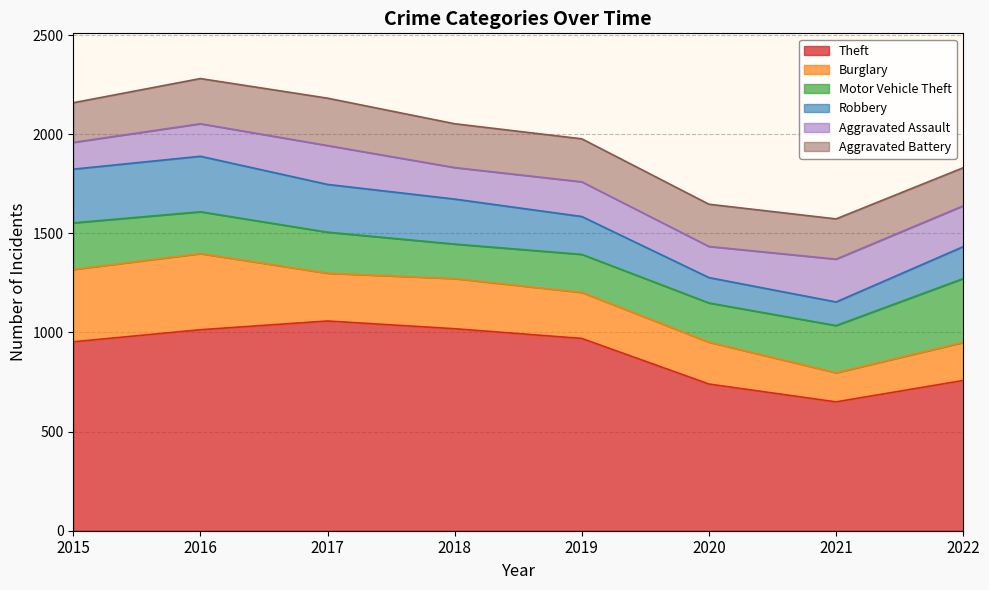

True or false: Robbery and Burglary intersect in this chart.

False